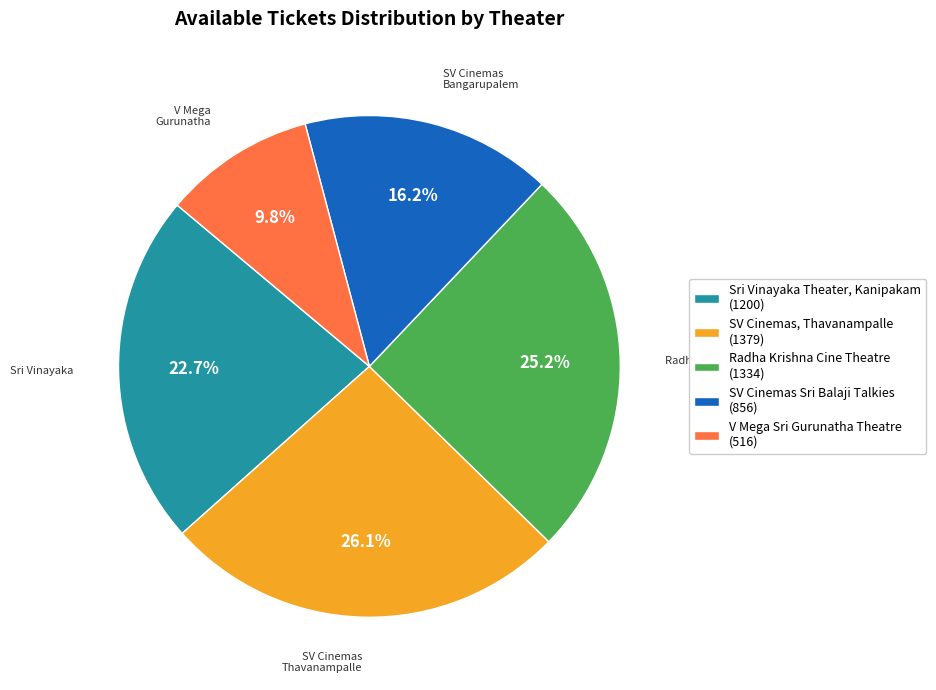

To the nearest percent, what is the average slice percentage?

20%